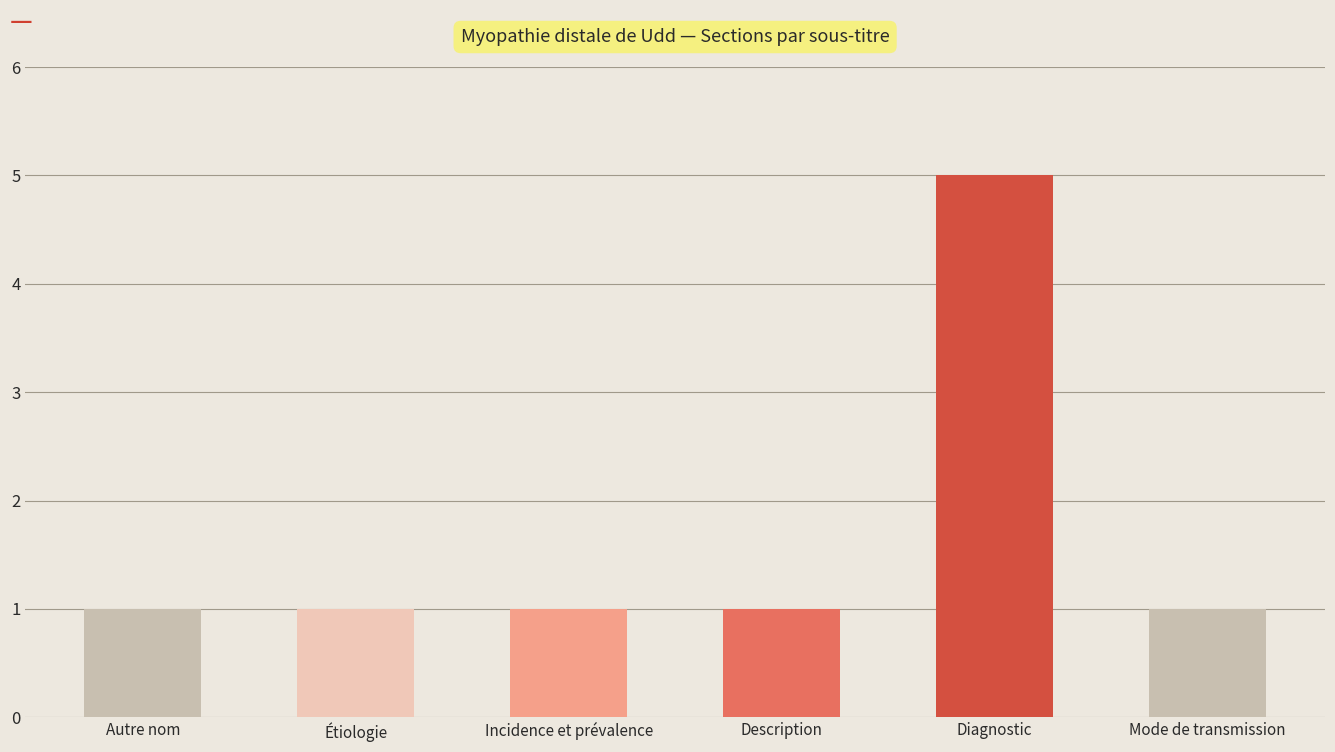

What is the sum of all values?

10